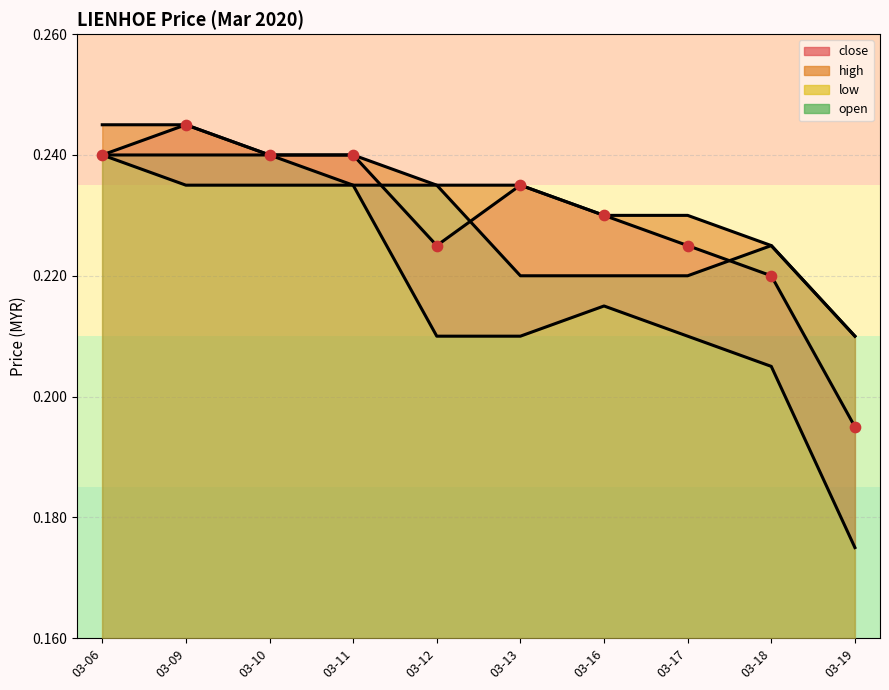

At which category is the sum across all series the highest?

03-09